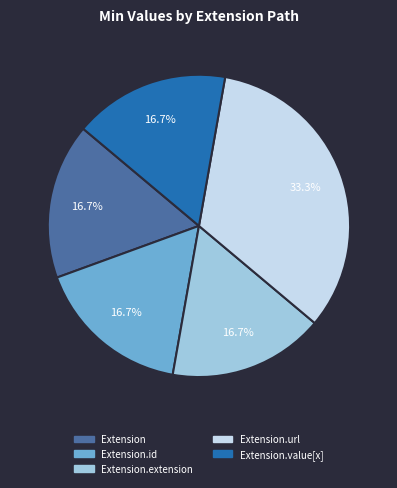

To the nearest percent, what is the difference between the largest and smallest slice percentages?

17%